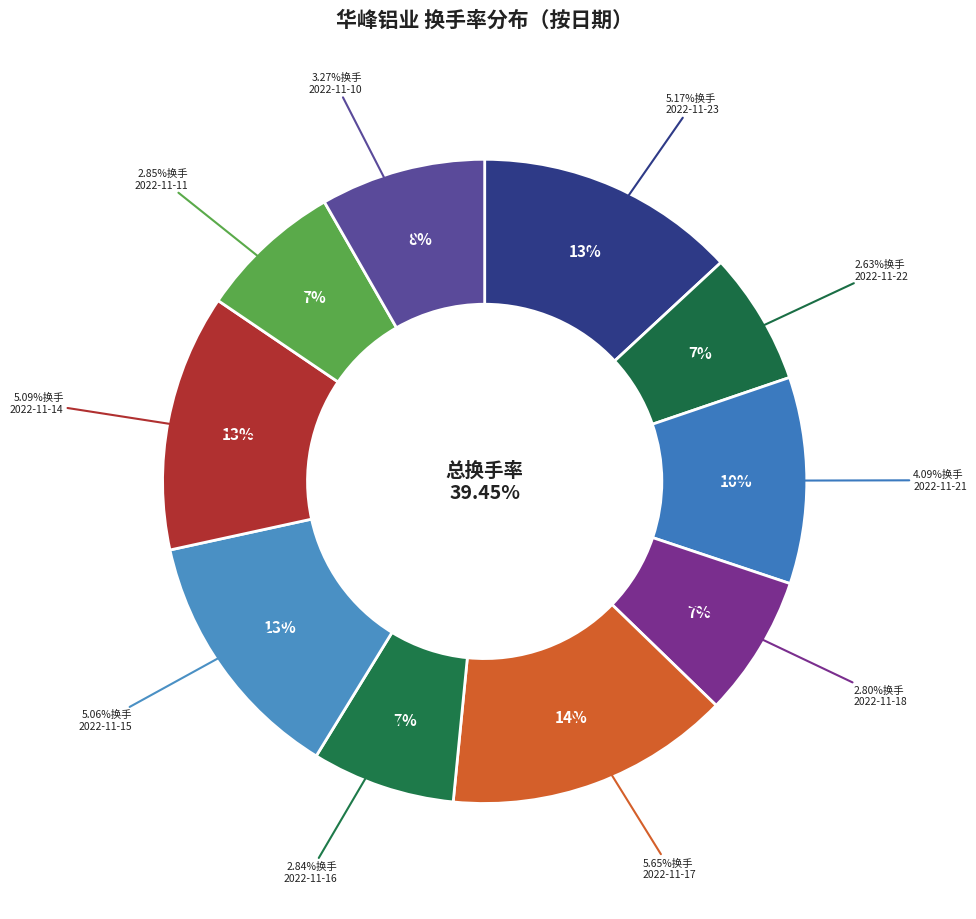

To the nearest percent, what is the average slice percentage?

10%